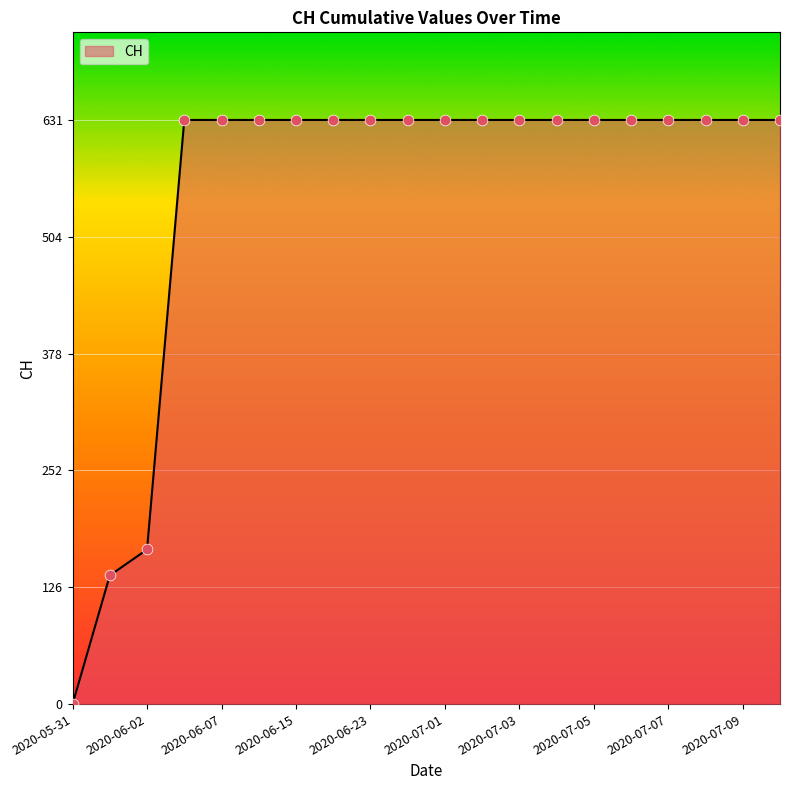

What is the greatest value displayed?

631